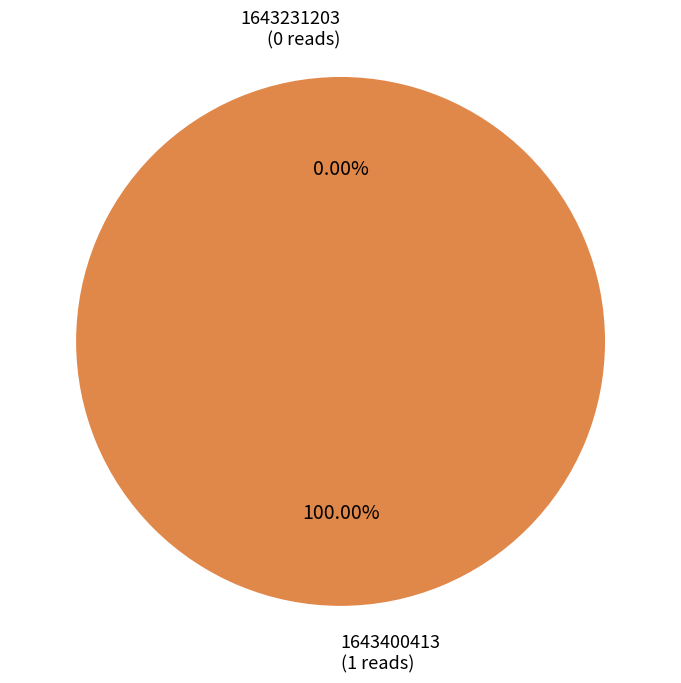

What is the smallest slice in the pie chart?

1643231203